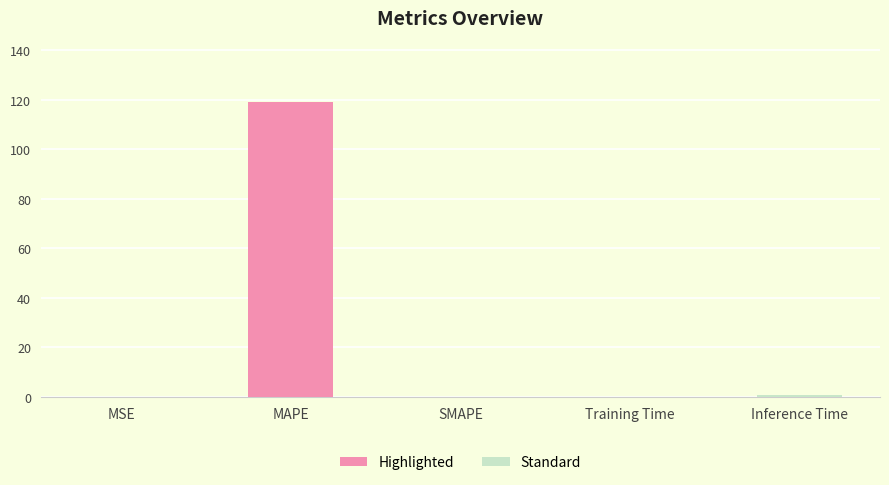

What is the sum of all values?

120.0